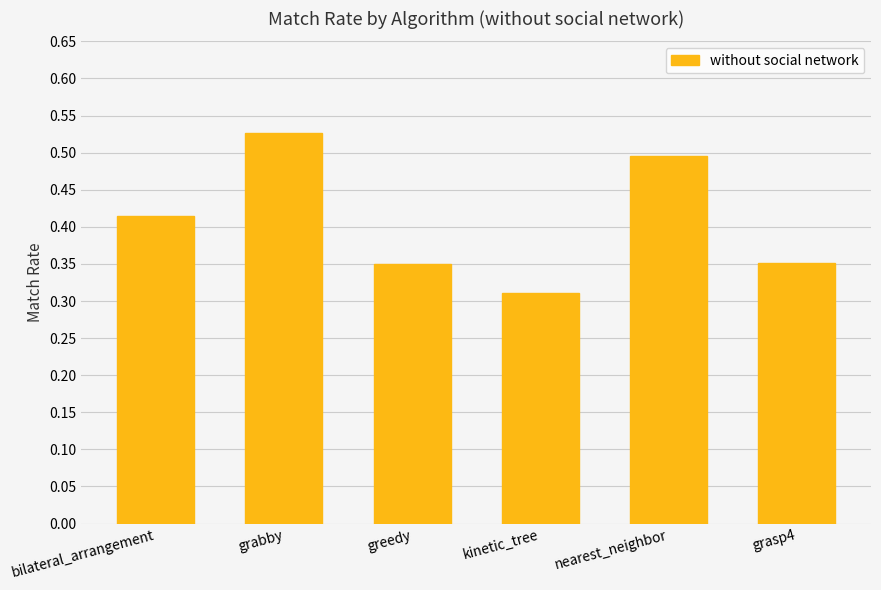

Is it true that the value at grasp4 is 0.2?

False